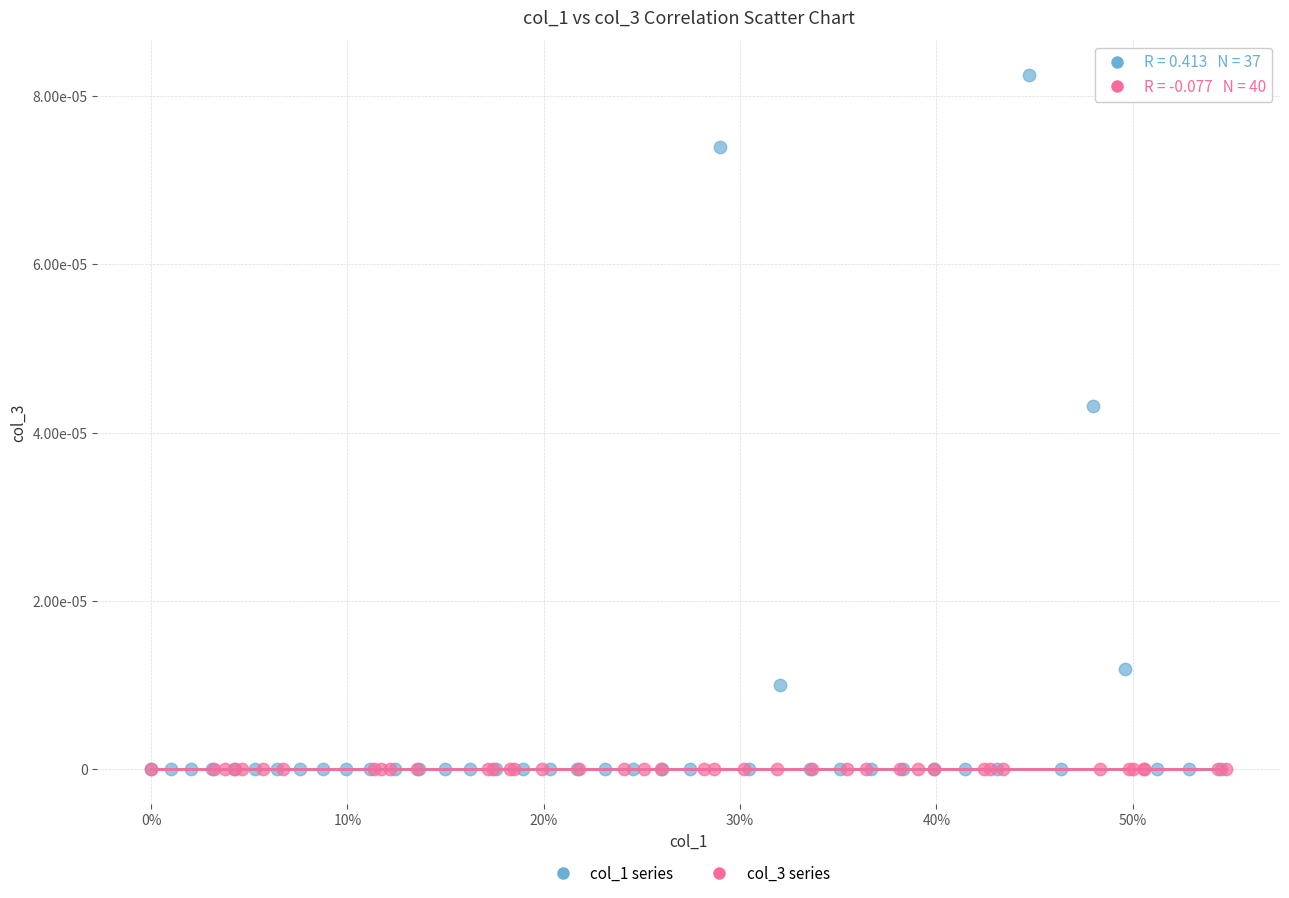

What are all the series names shown in the legend?

col_1 series, col_3 series